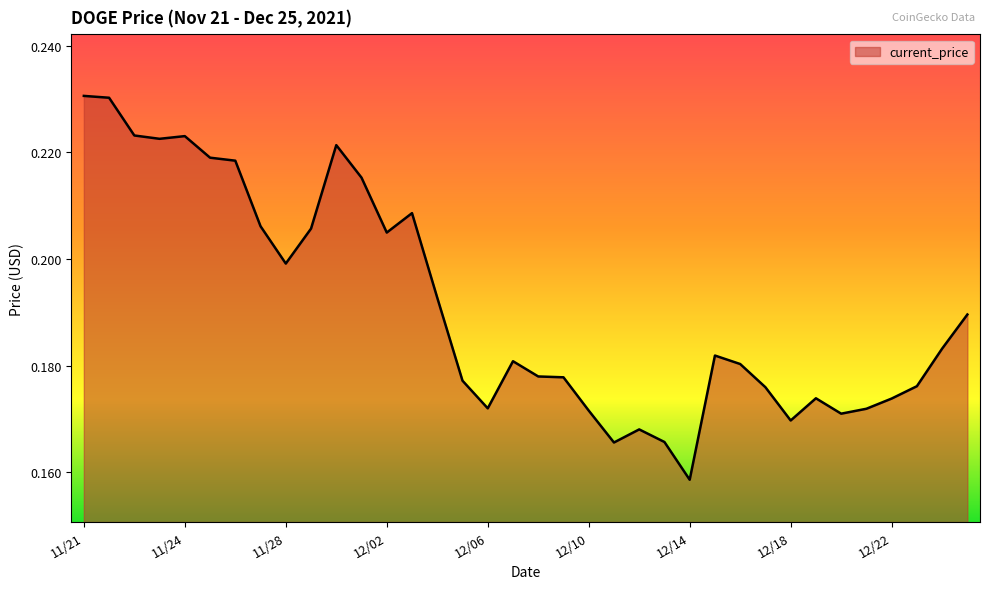

At which category does the chart reach its minimum across all series?

12/14